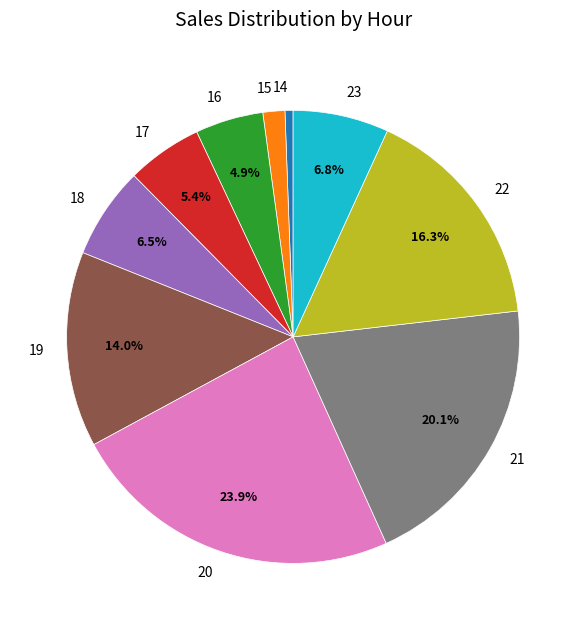

Which category has the smallest portion of the pie?

14